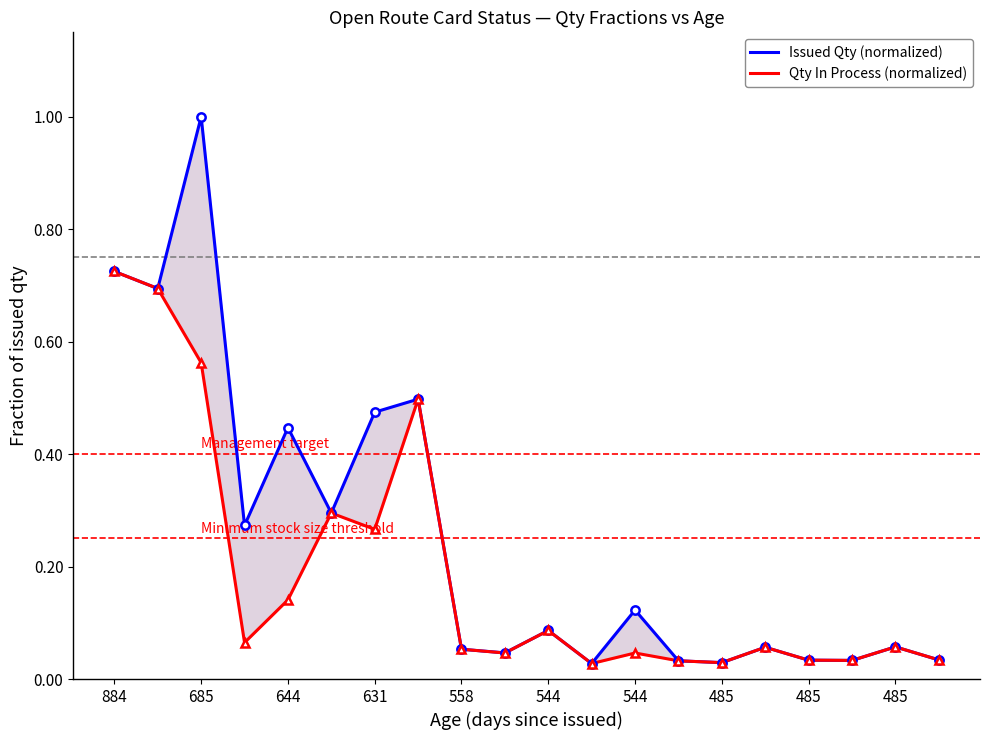

What is the total value across all series at 13?

0.1